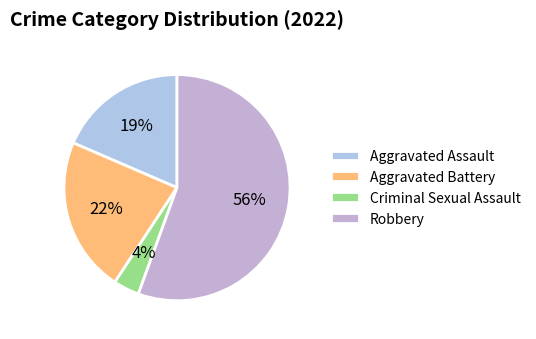

Which category accounts for the majority?

Robbery